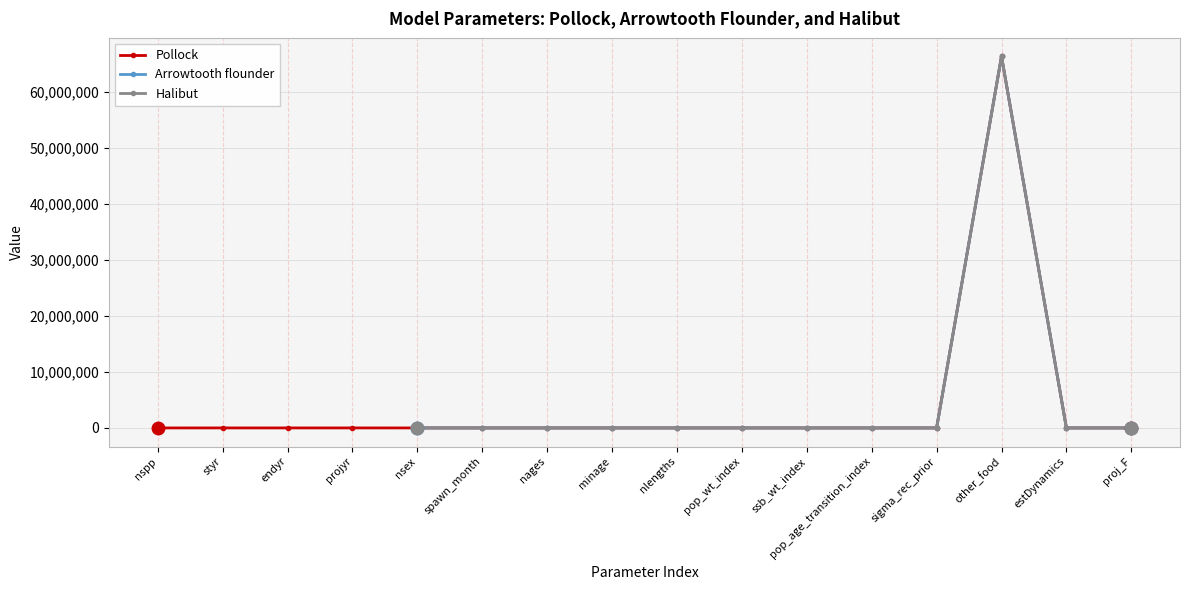

What is the total value across all series at other_food?

198900000.0